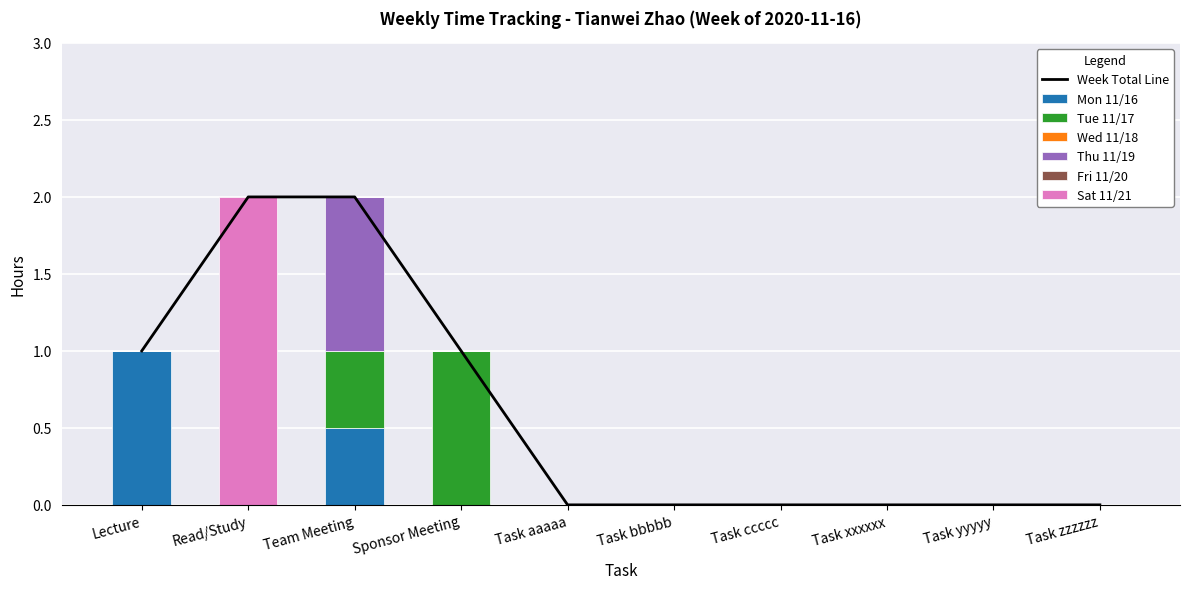

How many Mon 11/16 values are between 0 and 1?

10